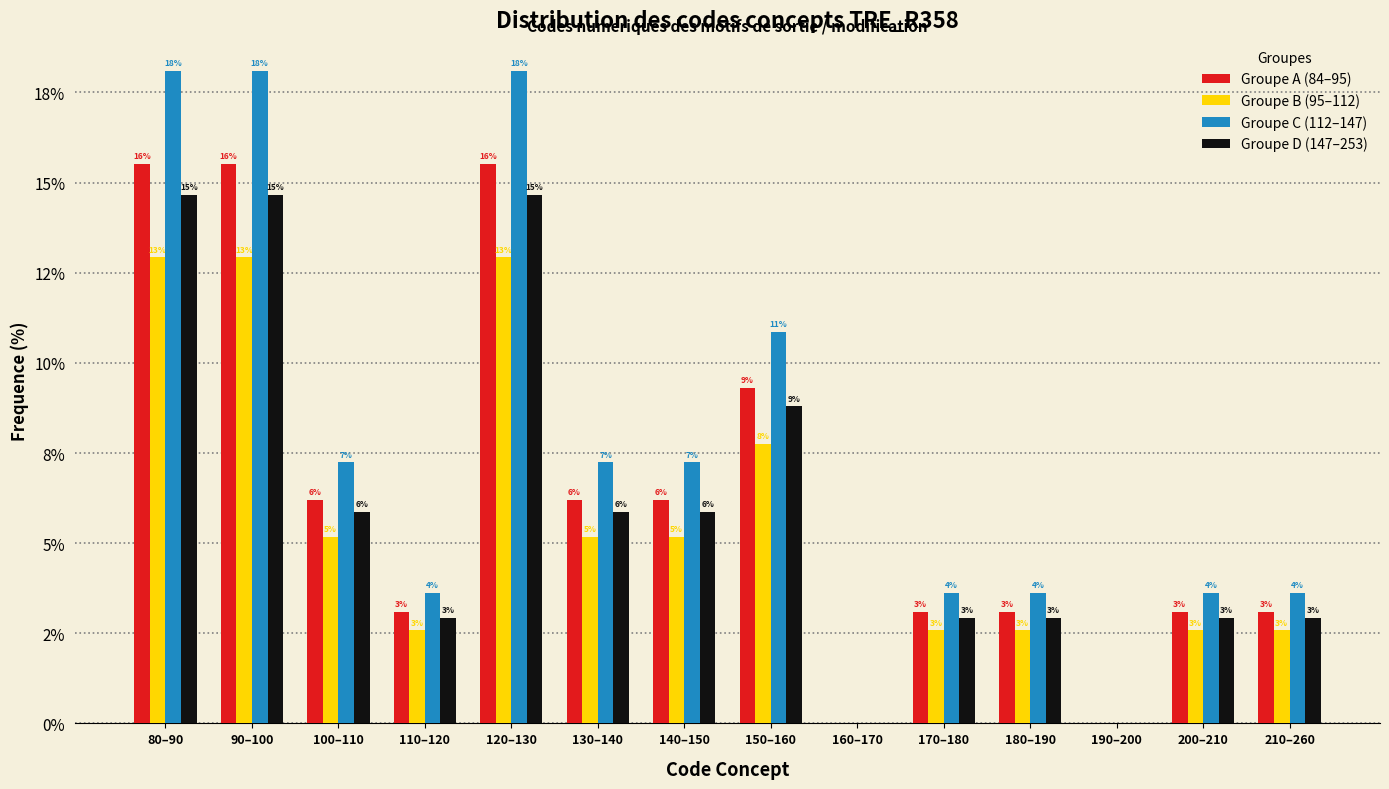

Are the bars horizontal?

No